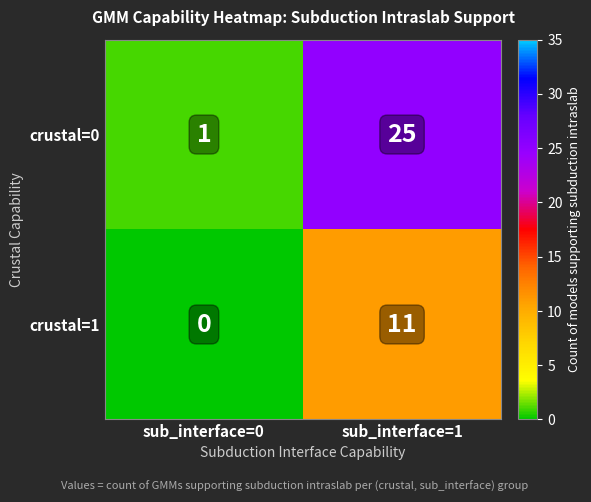

What is the maximum value shown in the chart?

25